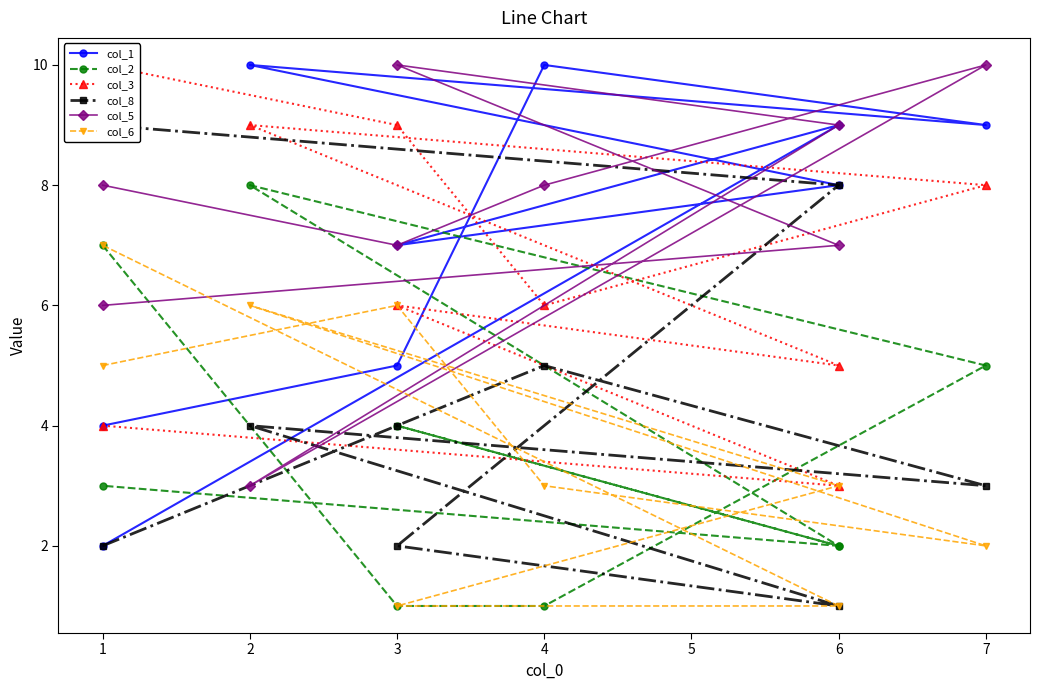

How many times do col_5 and col_6 cross each other?

3